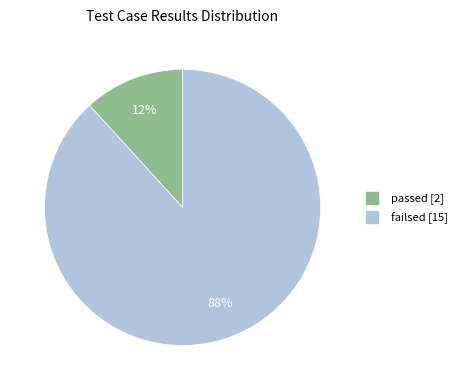

To the nearest percent, what portion does passed represent?

12%